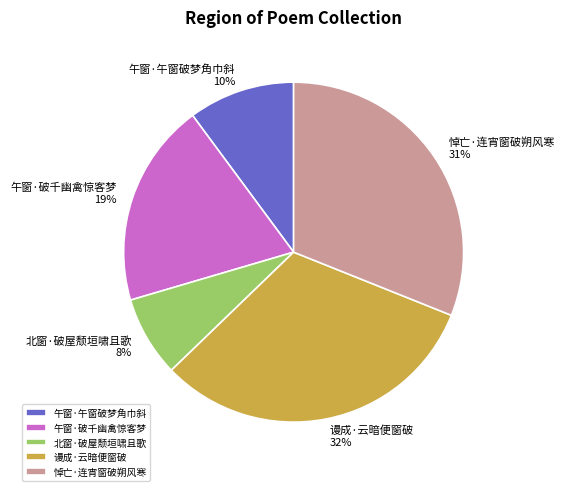

To the nearest percent, what portion does 悼亡·连宵窗破朔风寒 represent?

31%